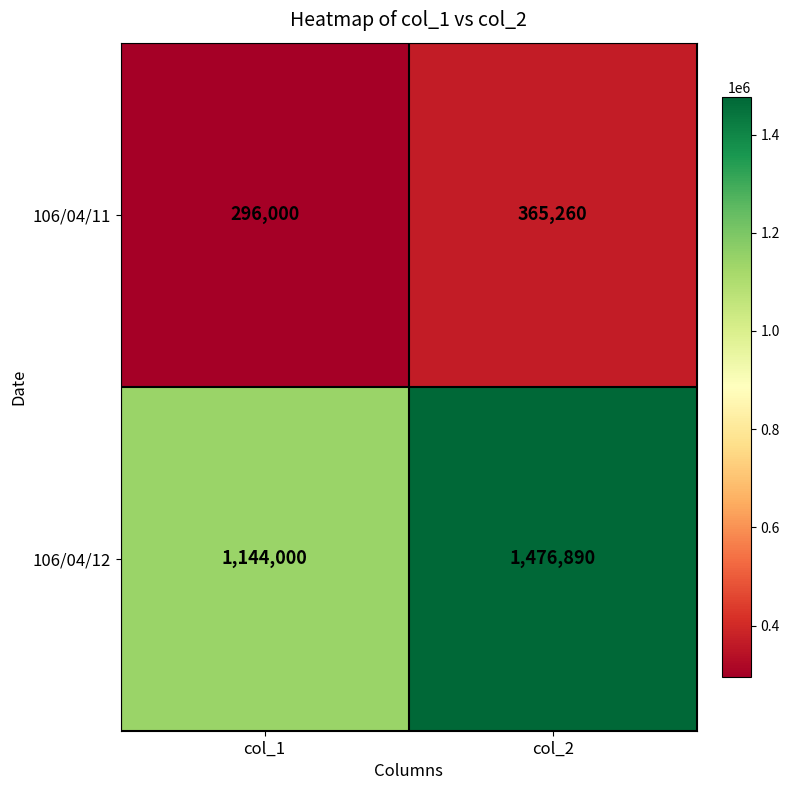

Read the 106/04/11 value at col_1.

296000